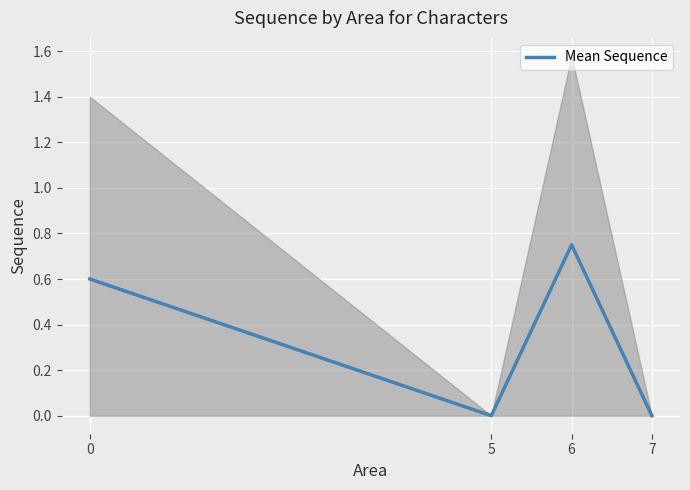

Which has a higher value, 7 or 5?

7